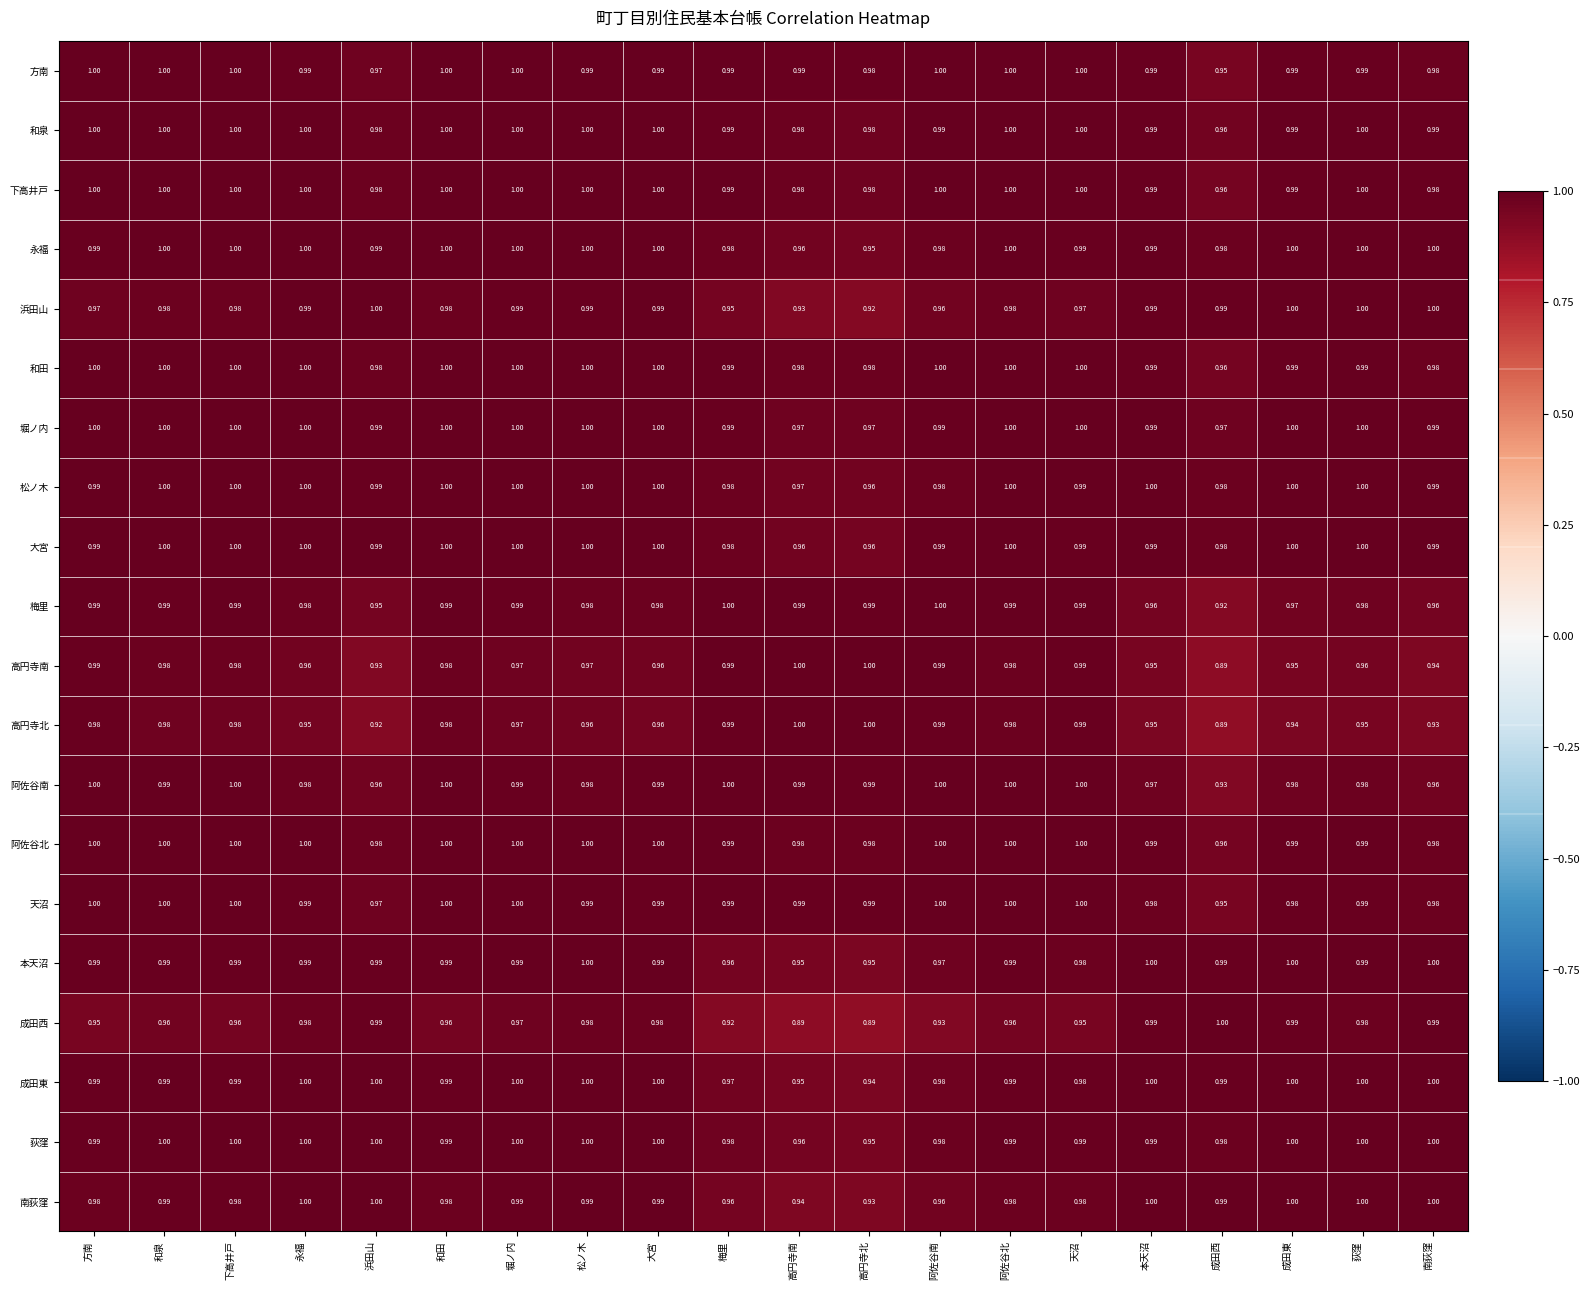

How many distinct data groups are displayed?

20